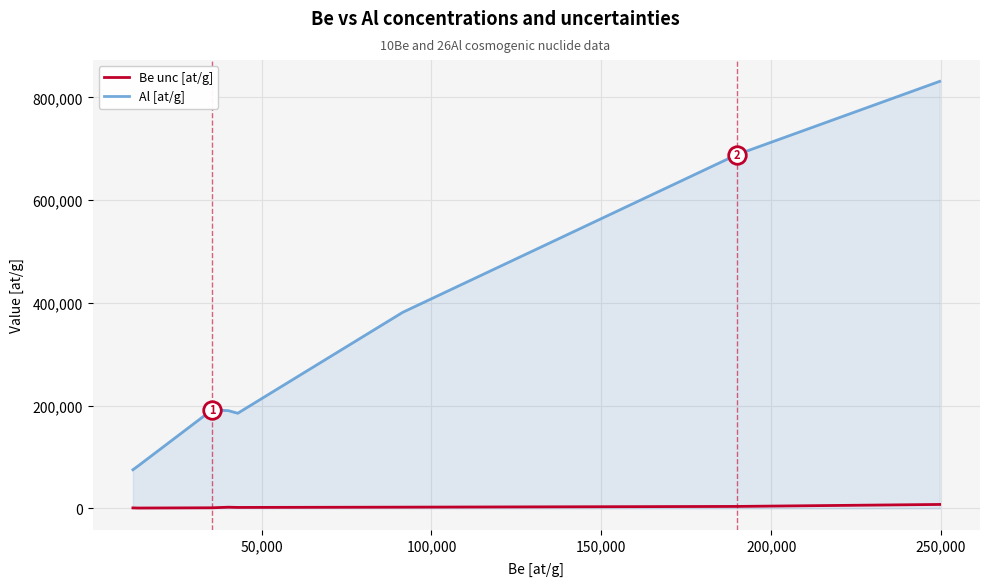

Which series has the largest range (max minus min)?

Al [at/g]